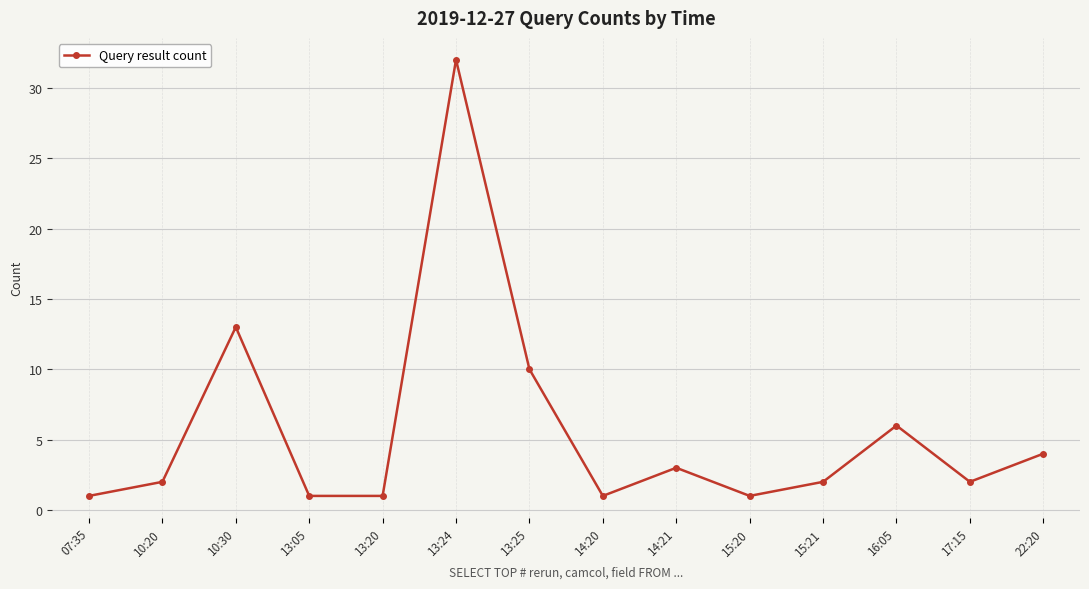

What is the smallest value displayed?

1